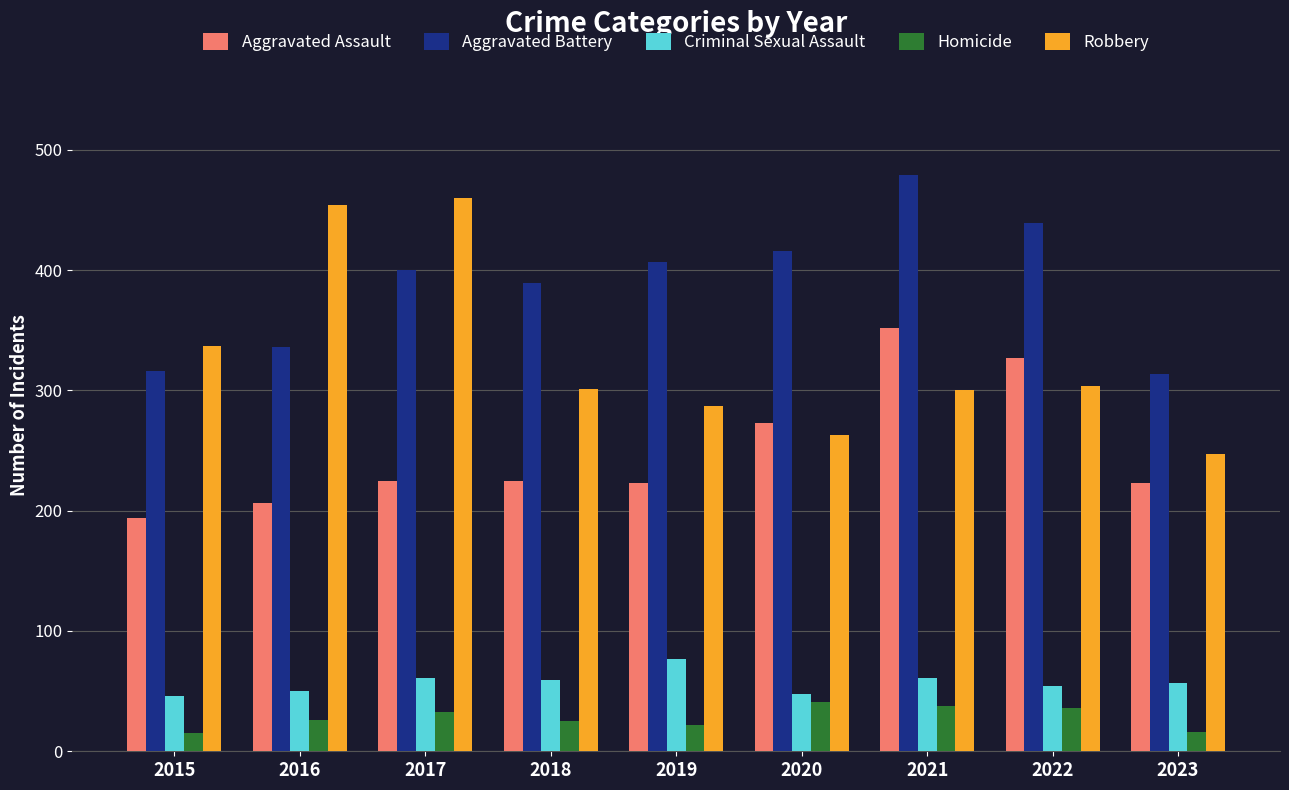

At 2021, list the series in order from smallest to largest.

Homicide, Criminal Sexual Assault, Robbery, Aggravated Assault, Aggravated Battery